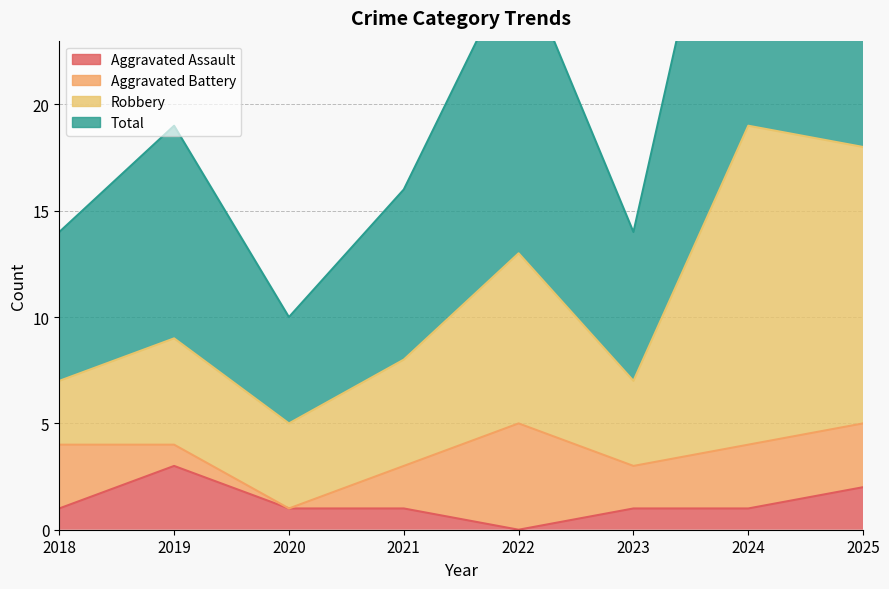

How many values in the Aggravated Assault series are below 1?

1